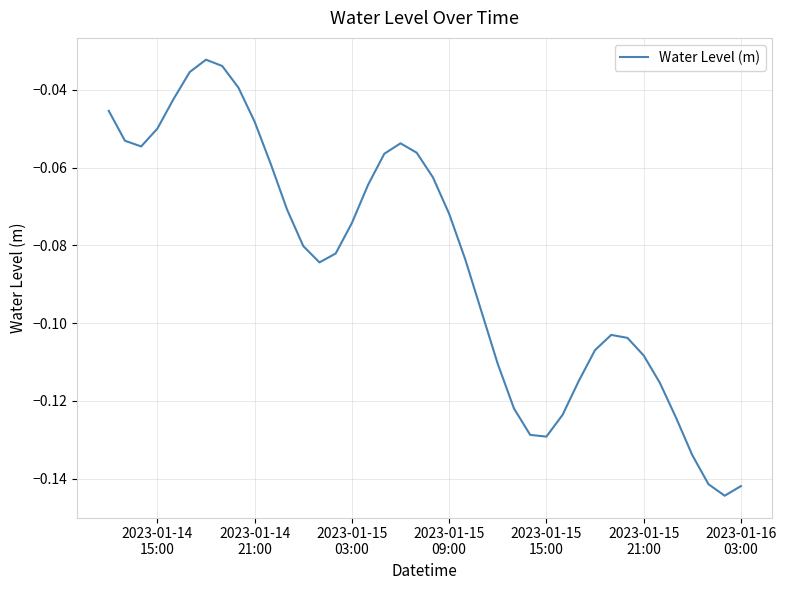

How many lines are shown in the chart?

1